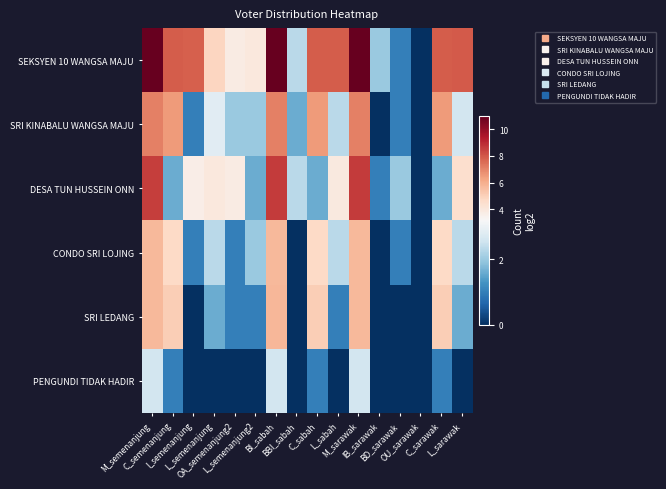

Reading left to right, list all the values displayed in this chart.

SEKSYEN 10 WANGSA MAJU: M_semenanjung=11.0	C_semenanjung=7.9	I_semenanjung=7.8	L_semenanjung=4.9	OA_semenanjung2=3.8	L_semenanjung2=4.0	BI_sabah=11.0	BBI_sabah=2.3	C_sabah=7.9	L_sabah=7.9	M_sarawak=11.0	IB_sarawak=2.0	BD_sarawak=1.0	OU_sarawak=0.0	C_sarawak=7.9	L_sarawak=7.9
SRI KINABALU WANGSA MAJU: M_semenanjung=7.1	C_semenanjung=6.5	I_semenanjung=1.0	L_semenanjung=2.8	OA_semenanjung2=2.0	L_semenanjung2=2.0	BI_sabah=7.1	BBI_sabah=1.6	C_sabah=6.5	L_sabah=2.3	M_sarawak=7.1	IB_sarawak=0.0	BD_sarawak=1.0	OU_sarawak=0.0	C_sarawak=6.5	L_sarawak=2.6
DESA TUN HUSSEIN ONN: M_semenanjung=8.6	C_semenanjung=1.6	I_semenanjung=3.7	L_semenanjung=4.0	OA_semenanjung2=3.8	L_semenanjung2=1.6	BI_sabah=8.6	BBI_sabah=2.3	C_sabah=1.6	L_sabah=3.9	M_sarawak=8.6	IB_sarawak=1.0	BD_sarawak=2.0	OU_sarawak=0.0	C_sarawak=1.6	L_sarawak=4.5
CONDO SRI LOJING: M_semenanjung=5.7	C_semenanjung=4.7	I_semenanjung=1.0	L_semenanjung=2.3	OA_semenanjung2=1.0	L_semenanjung2=2.0	BI_sabah=5.7	BBI_sabah=0.0	C_sabah=4.7	L_sabah=2.3	M_sarawak=5.7	IB_sarawak=0.0	BD_sarawak=1.0	OU_sarawak=0.0	C_sarawak=4.7	L_sarawak=2.3
SRI LEDANG: M_semenanjung=5.7	C_semenanjung=5.1	I_semenanjung=0.0	L_semenanjung=1.6	OA_semenanjung2=1.0	L_semenanjung2=1.0	BI_sabah=5.7	BBI_sabah=0.0	C_sabah=5.1	L_sabah=1.0	M_sarawak=5.7	IB_sarawak=0.0	BD_sarawak=0.0	OU_sarawak=0.0	C_sarawak=5.1	L_sarawak=1.6
PENGUNDI TIDAK HADIR: M_semenanjung=2.6	C_semenanjung=1.0	I_semenanjung=0.0	L_semenanjung=0.0	OA_semenanjung2=0.0	L_semenanjung2=0.0	BI_sabah=2.6	BBI_sabah=0.0	C_sabah=1.0	L_sabah=0.0	M_sarawak=2.6	IB_sarawak=0.0	BD_sarawak=0.0	OU_sarawak=0.0	C_sarawak=1.0	L_sarawak=0.0